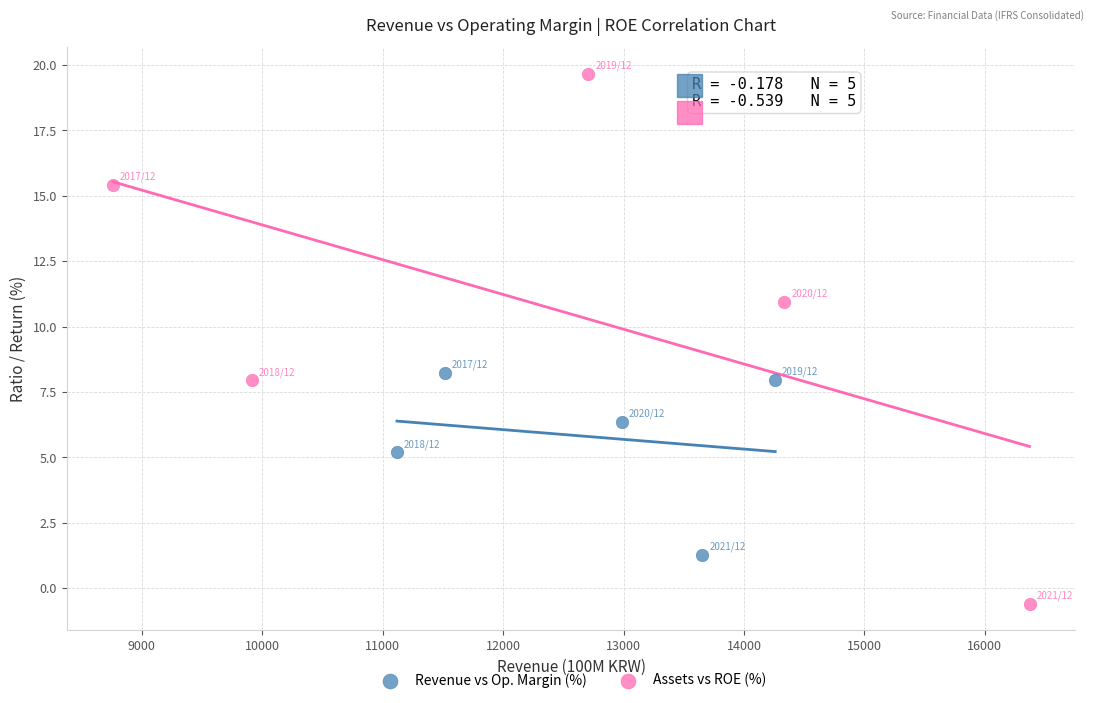

Which series has the largest Y range (max minus min)?

Assets vs ROE (%)